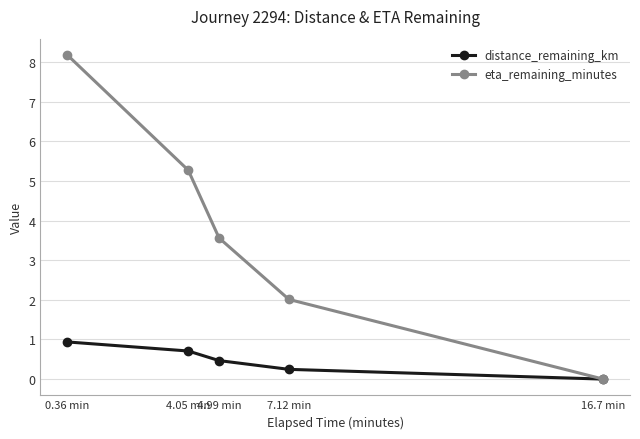

Which series has the widest spread of values?

eta_remaining_minutes